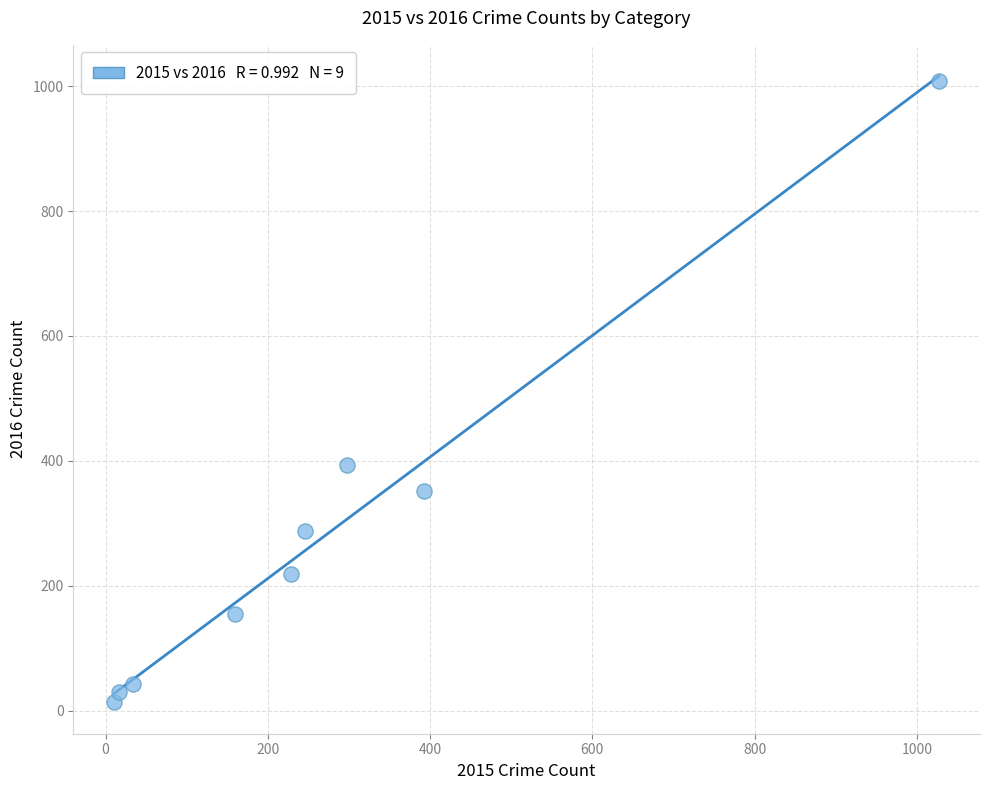

What is the average Y value?

278